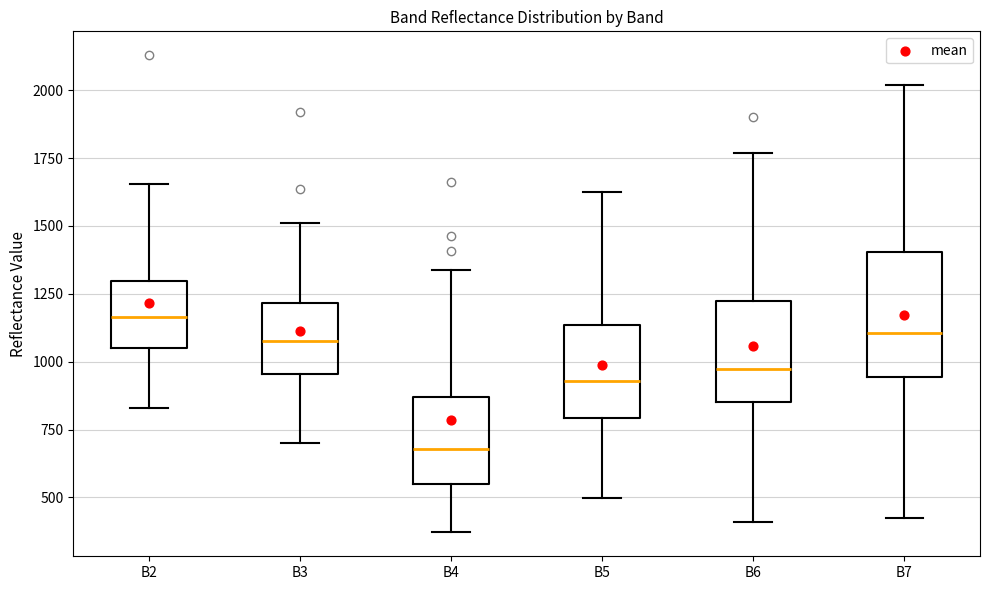

Where does the median line of the box for B5 sit on the y-axis? The values are not printed on the chart, so give them approximately, as read against the axis.

950